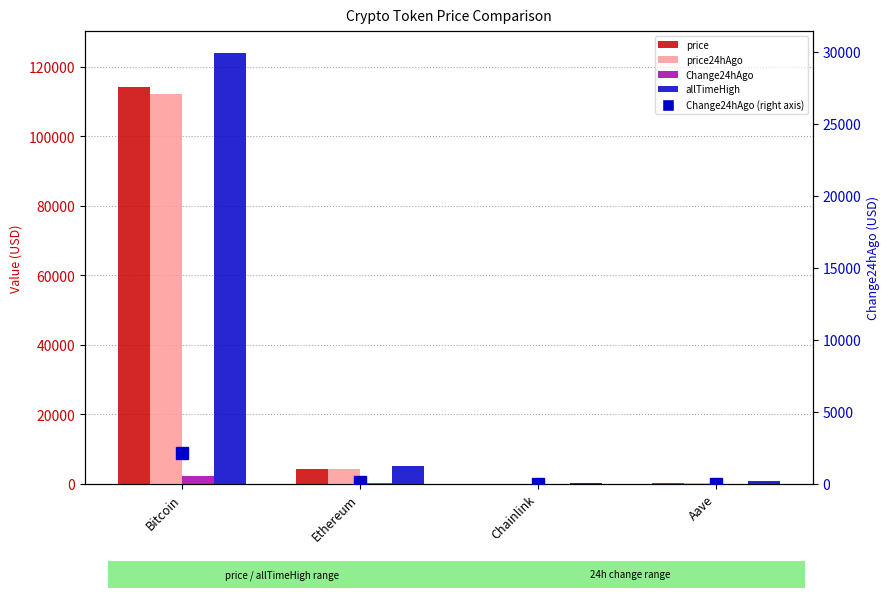

The Change24hAgo (right) series shows 521.9 at Bitcoin. True or false?

False